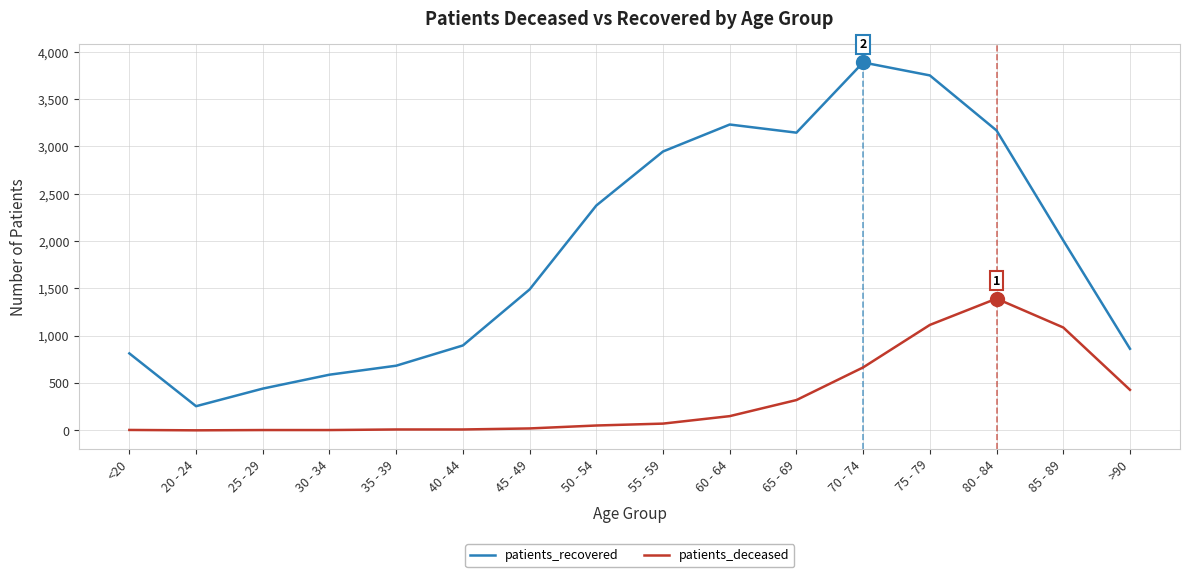

True or false: patients_recovered and patients_deceased intersect in this chart.

False